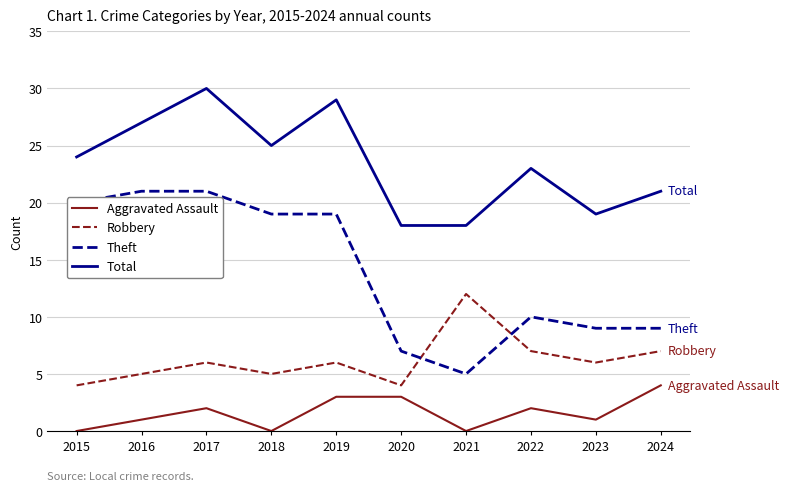

Is the value of Robbery at 2015 greater than the value of Theft at 2018?

No